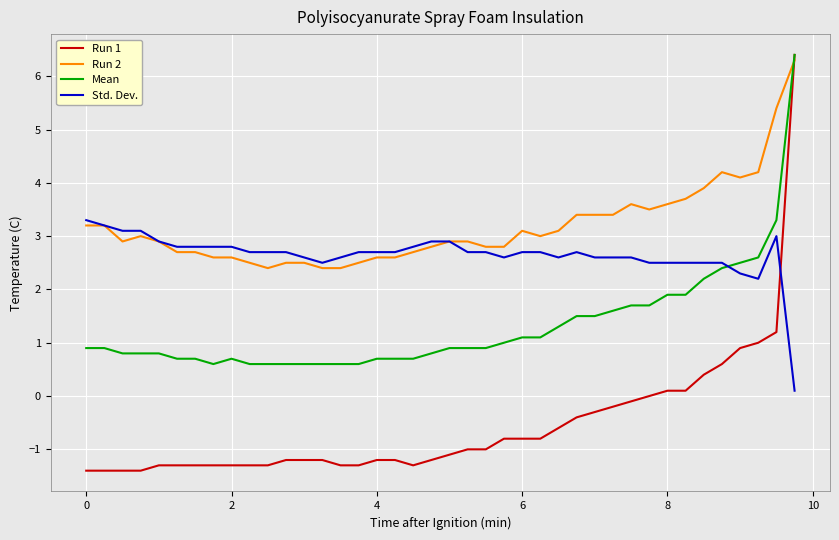

Which series has the largest total across all categories?

Run 2